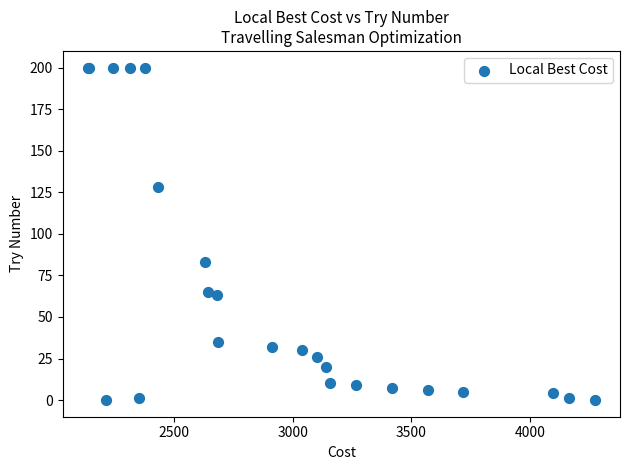

What Y value in the scatter plot is closest to 100?

83